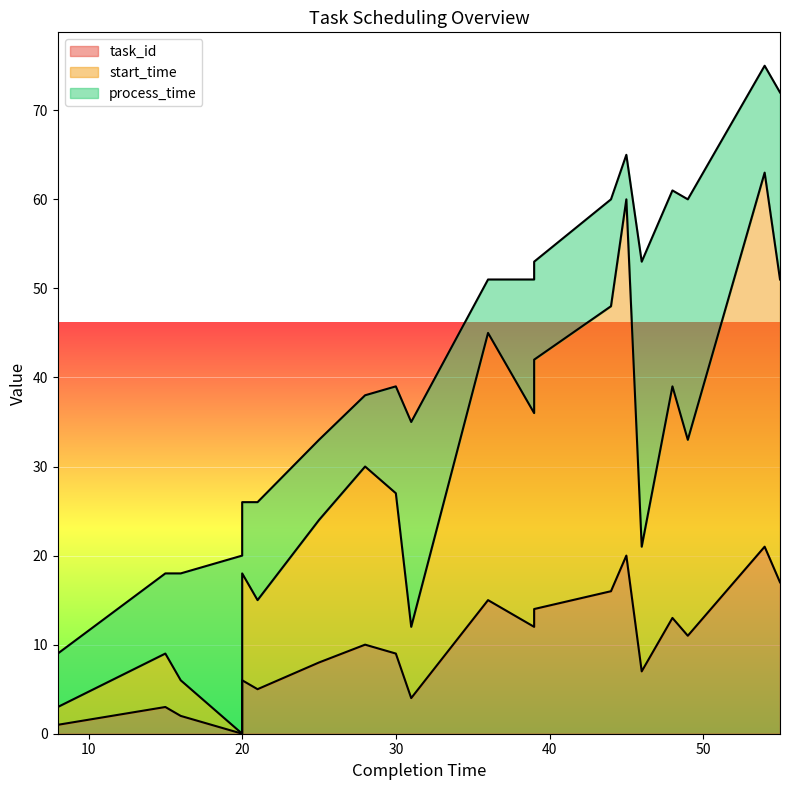

What value does the task_id series have at 54, to the nearest 10?

20